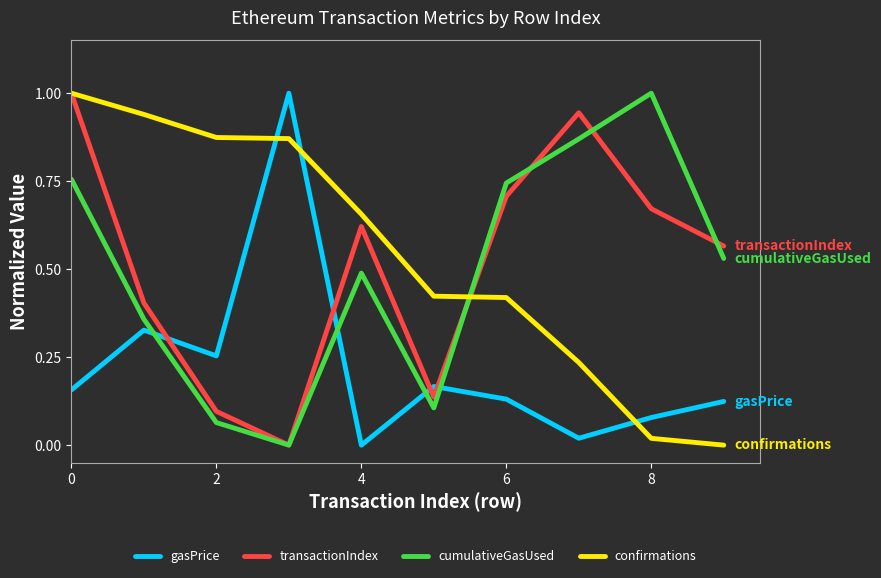

What is the sum of all transactionIndex values?

5.1